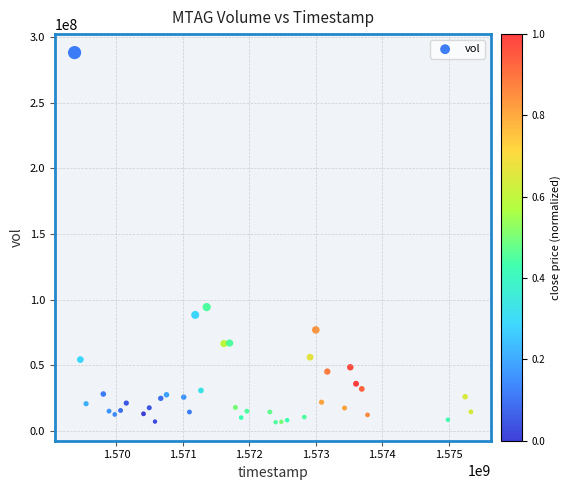

What Y value in the scatter plot is closest to 147342350?

94291600